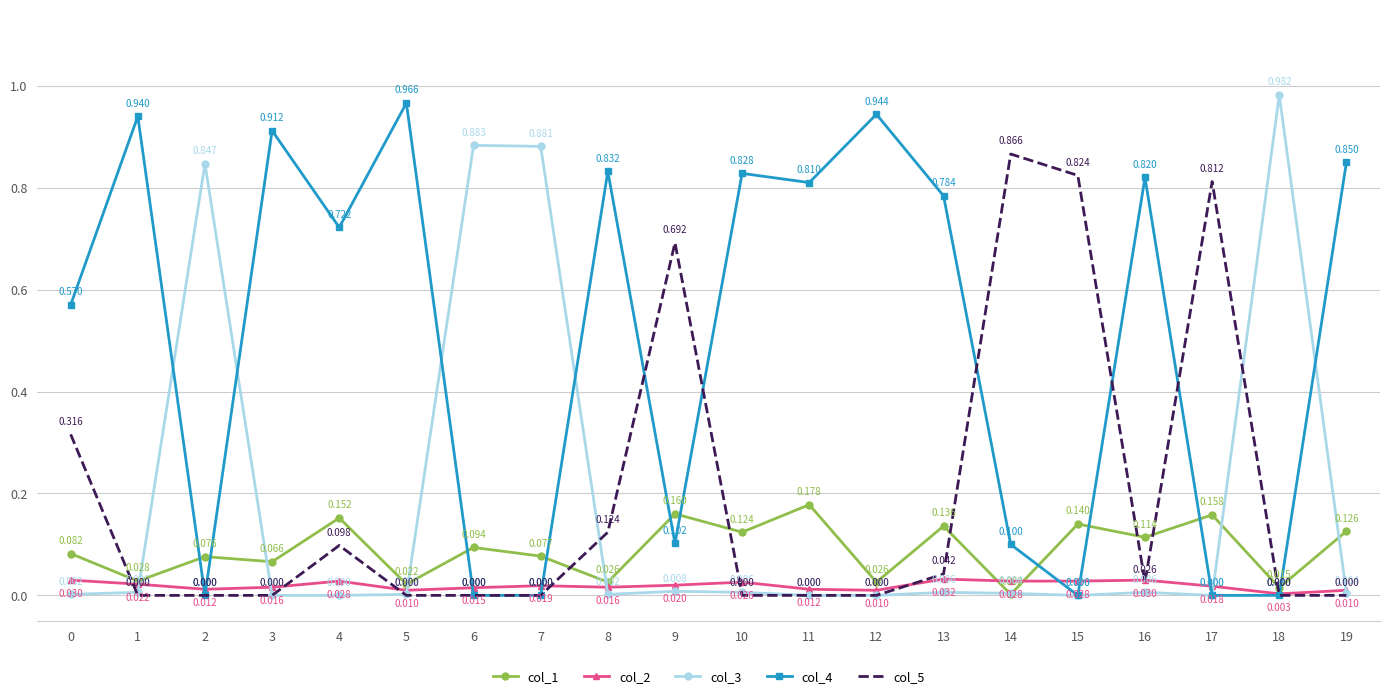

At 5, list the series in order from largest to smallest.

col_4, col_1, col_2, col_3, col_5